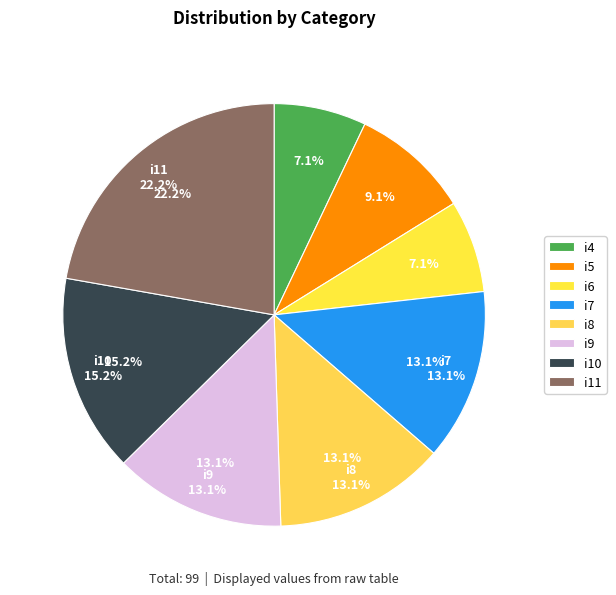

Is the sum of i8 and i7 greater than half?

No